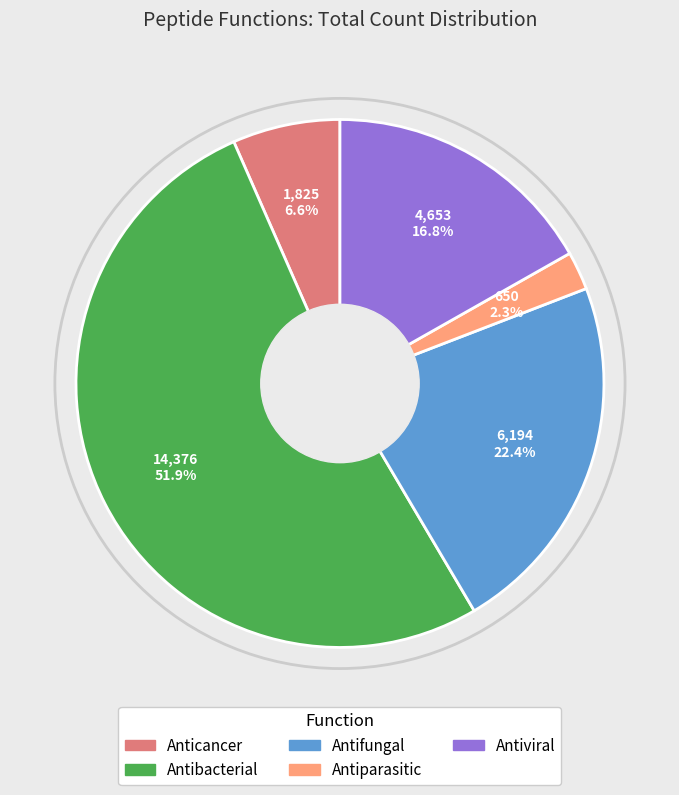

To the nearest percent, what is the average slice percentage?

20%